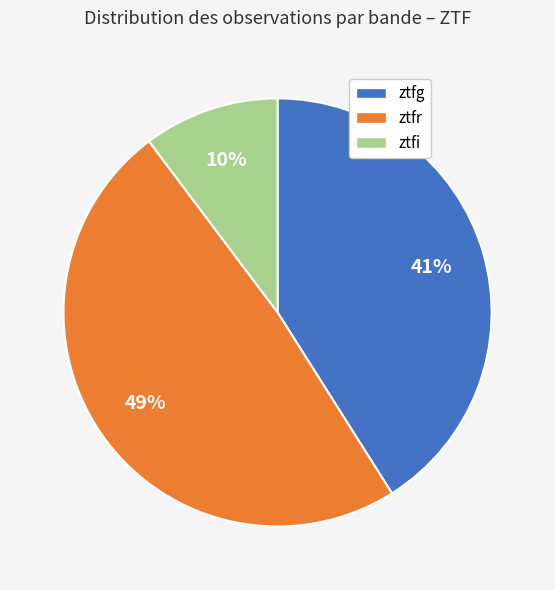

Which has a higher value, ztfr or ztfg?

ztfr